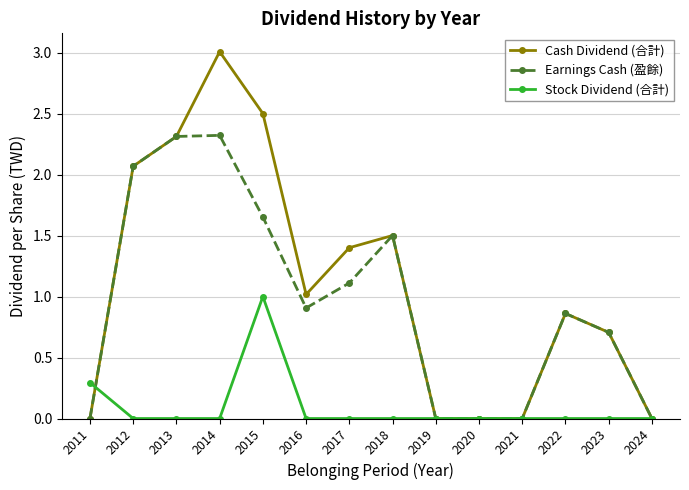

Rank the series by their maximum value, from highest to lowest.

Cash Dividend (合計), Earnings Cash (盈餘), Stock Dividend (合計)